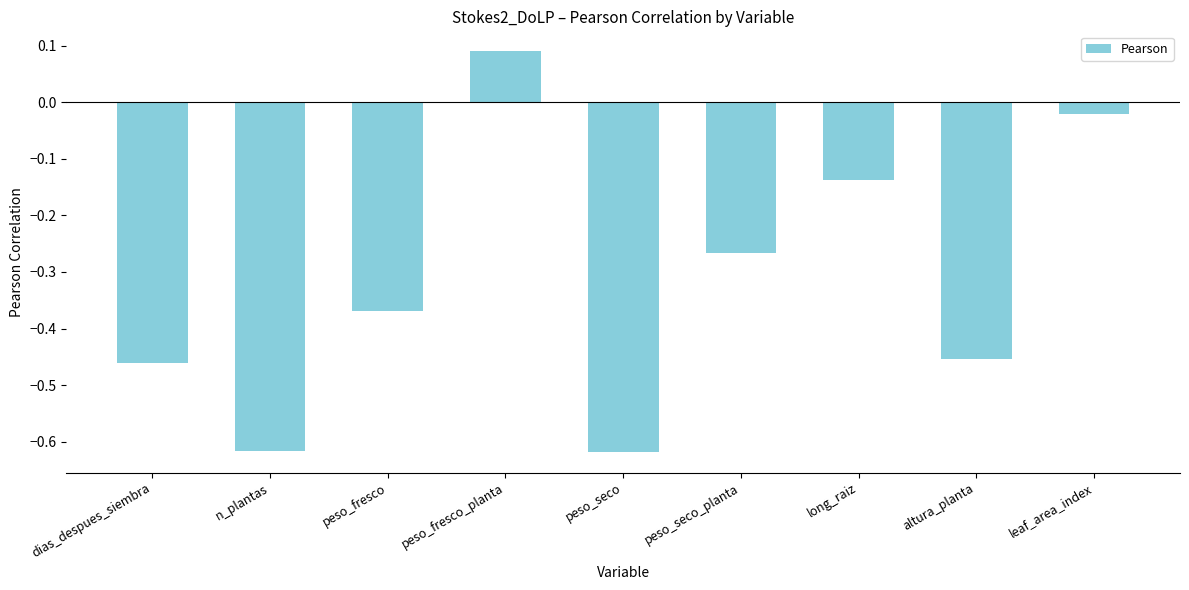

Where is the data nearest to the value 0?

leaf_area_index